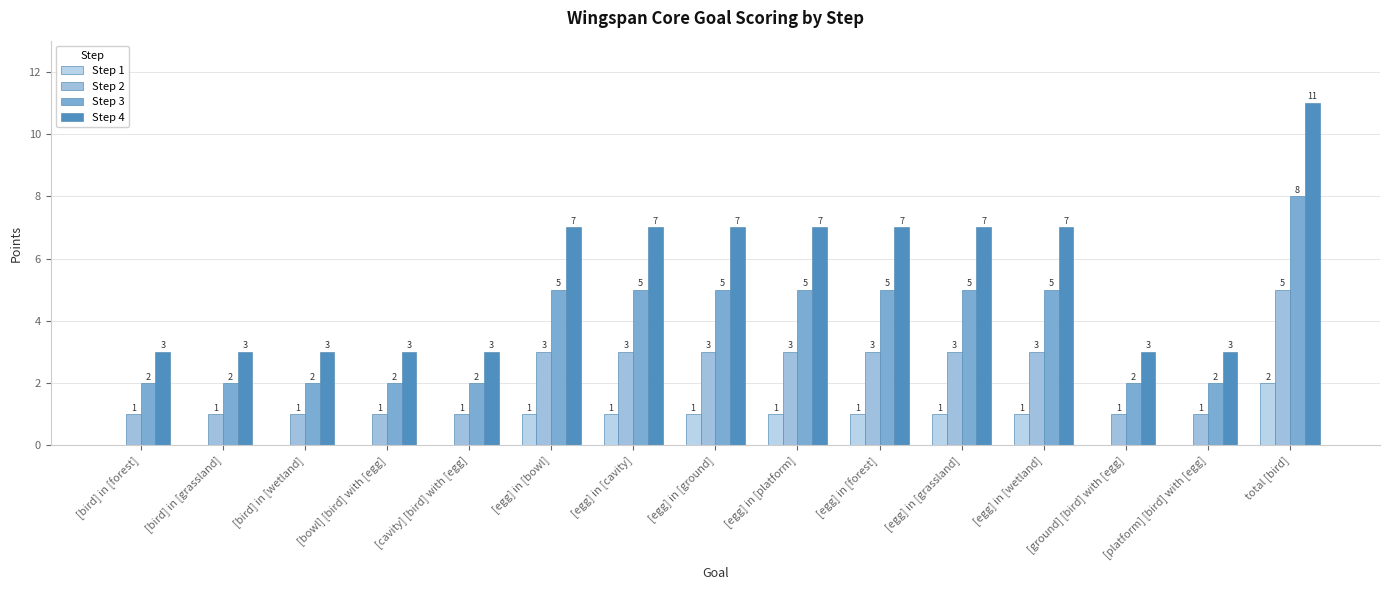

How many groups of bars are there?

15